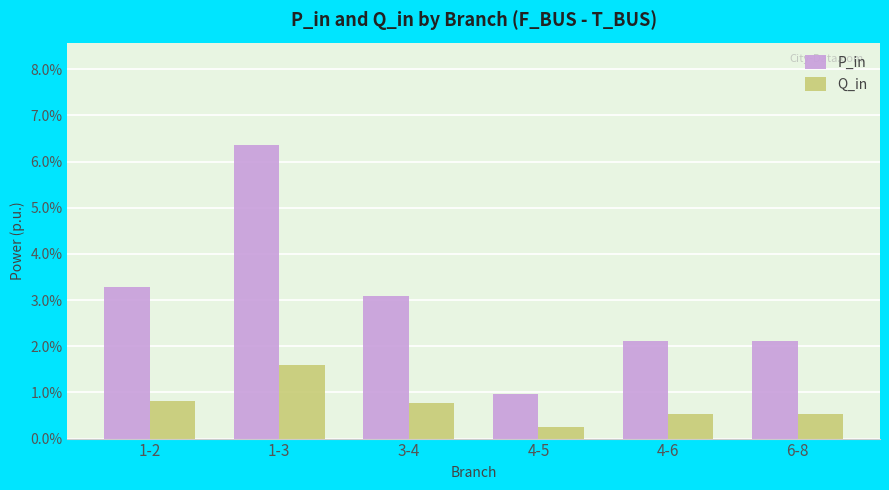

What position from the left is 4-6?

5